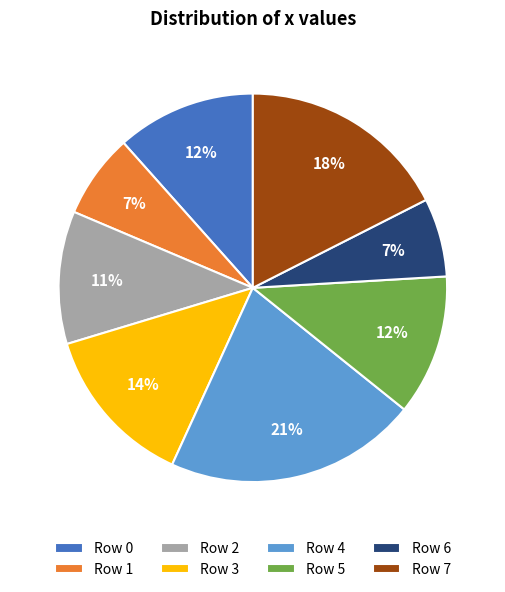

To the nearest percent, what is the average slice percentage?

12%